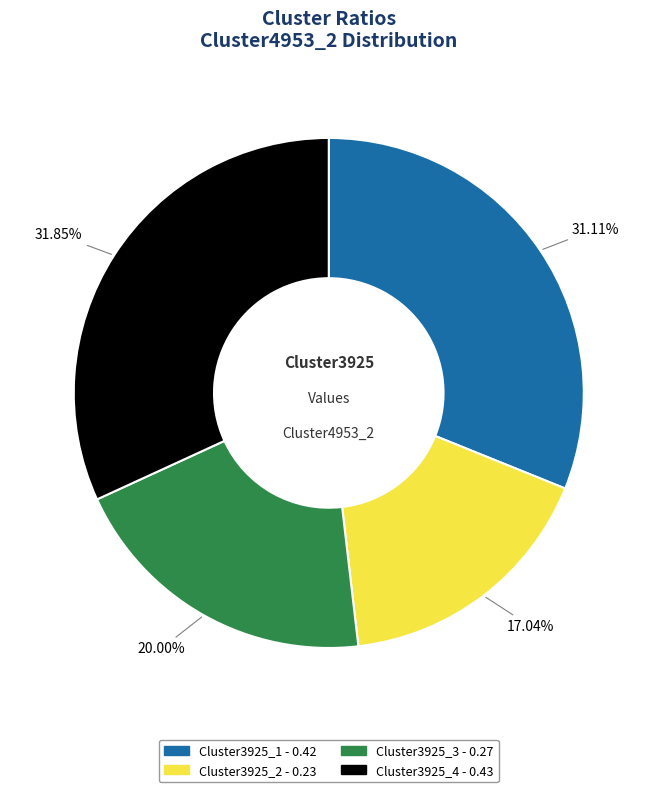

To the nearest percent, what is the difference between the largest and smallest slice percentages?

15%